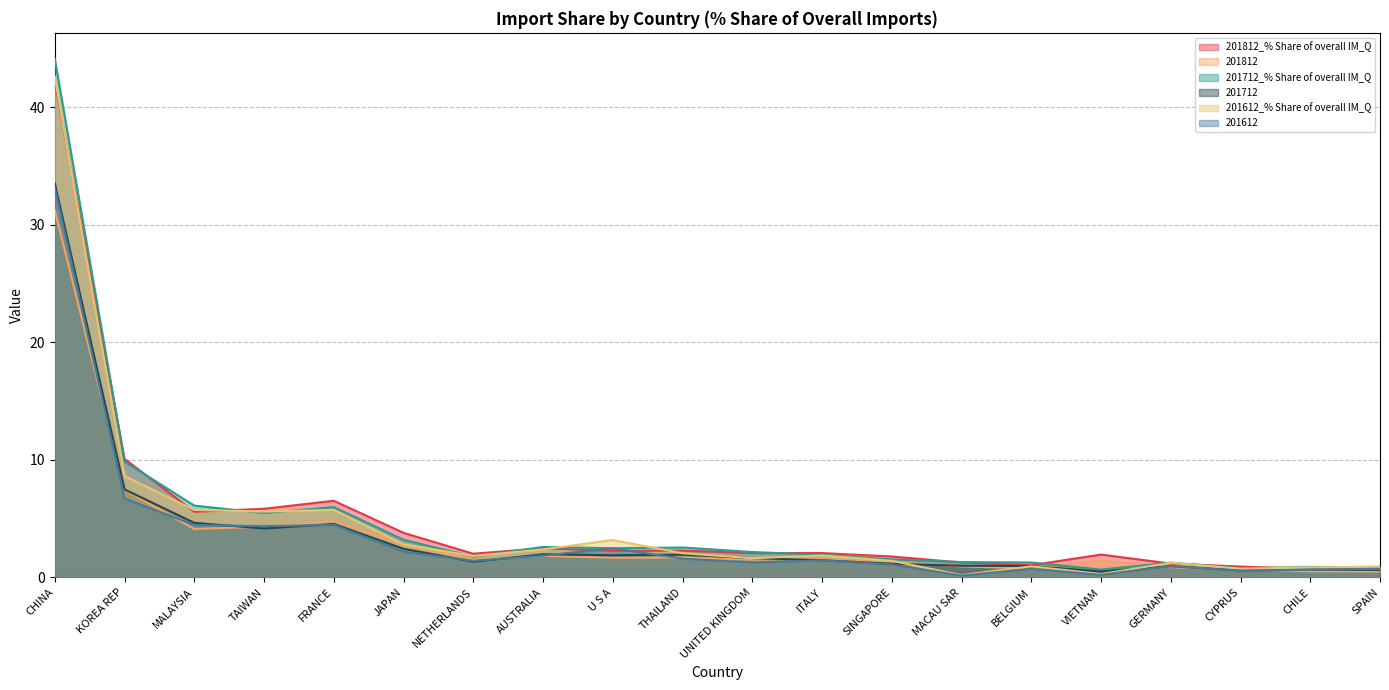

How many lines are shown in the chart?

6